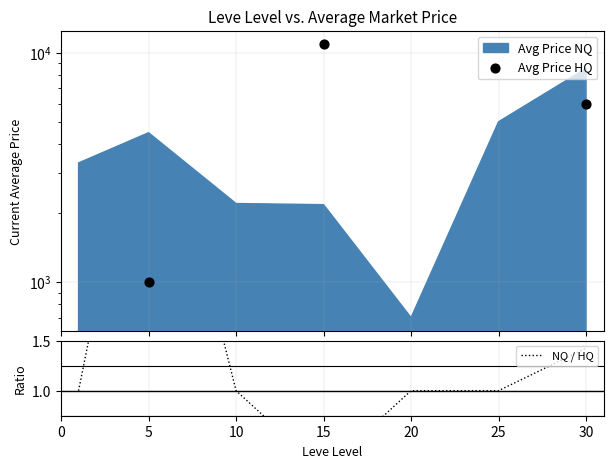

Is the value of NQ / HQ at 20 greater than the value of Avg Price HQ at 5?

No